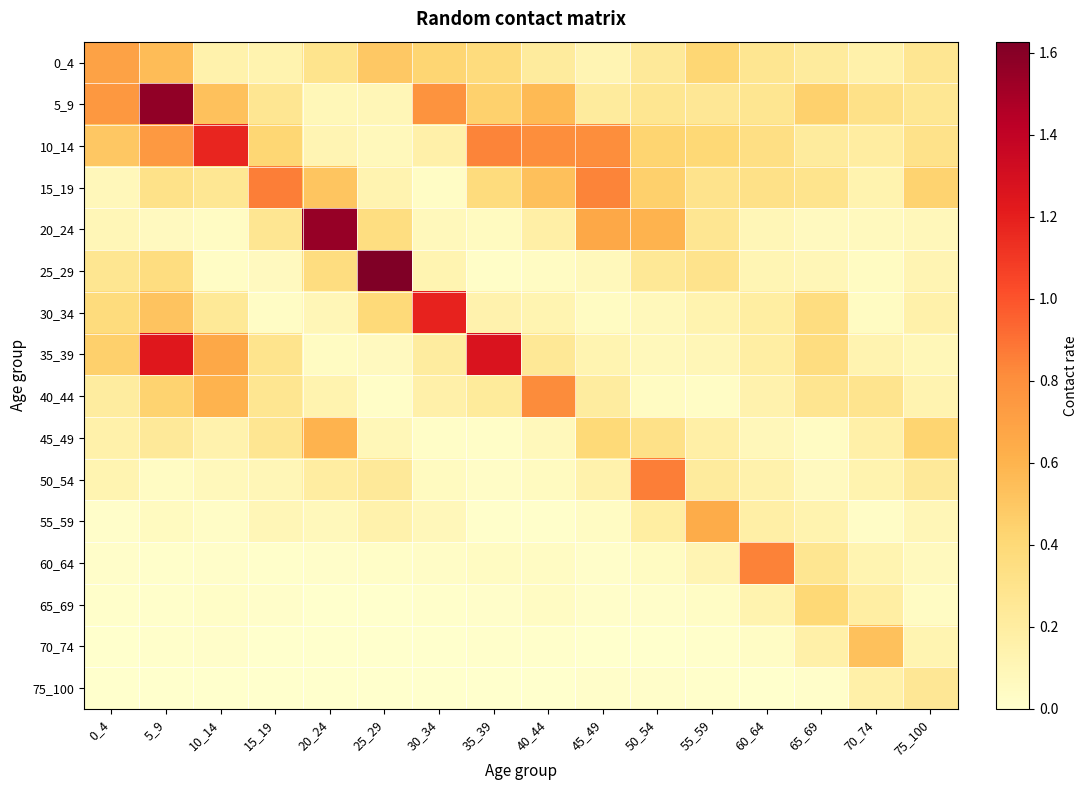

At which category is the sum across all series the highest?

5_9